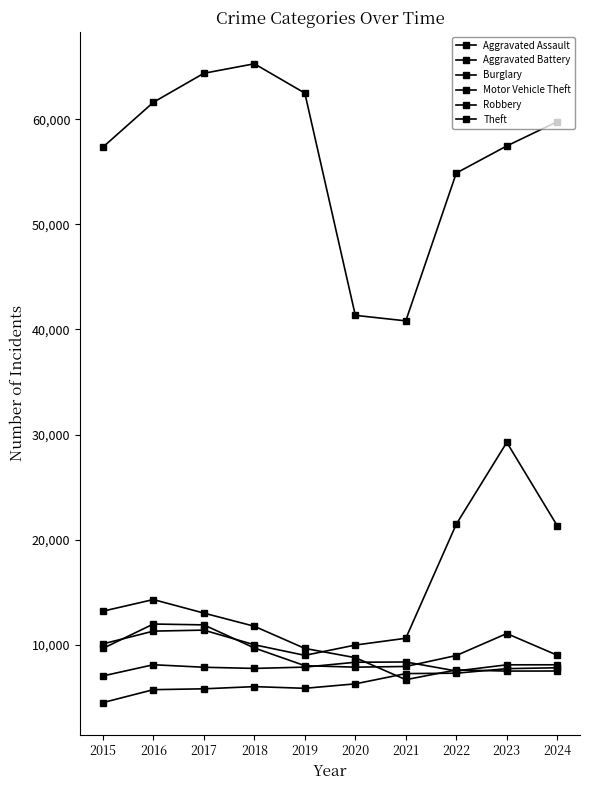

Is this an area chart (filled region under the line)?

No